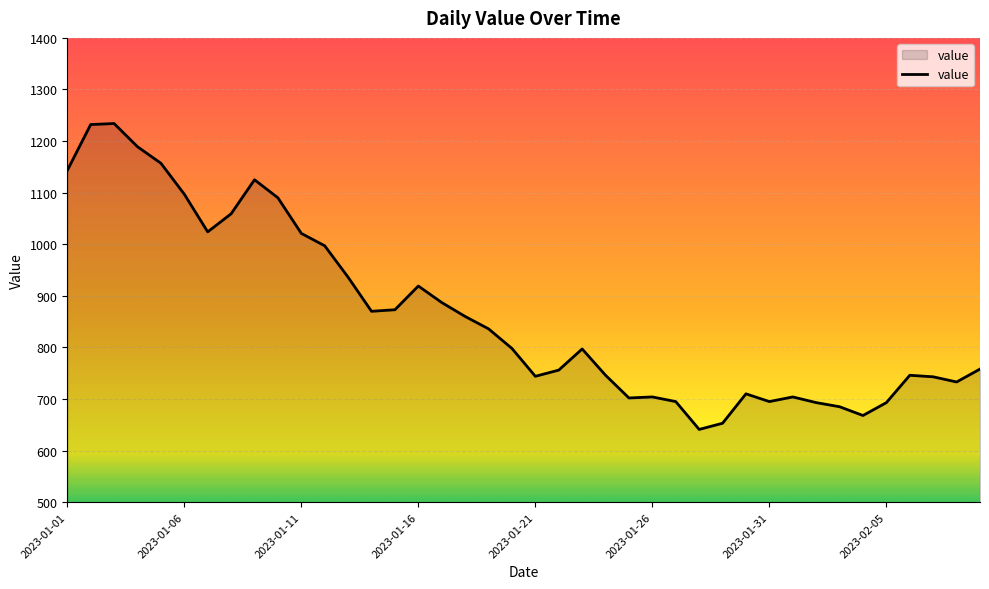

What is the difference between the maximum and minimum values?

593